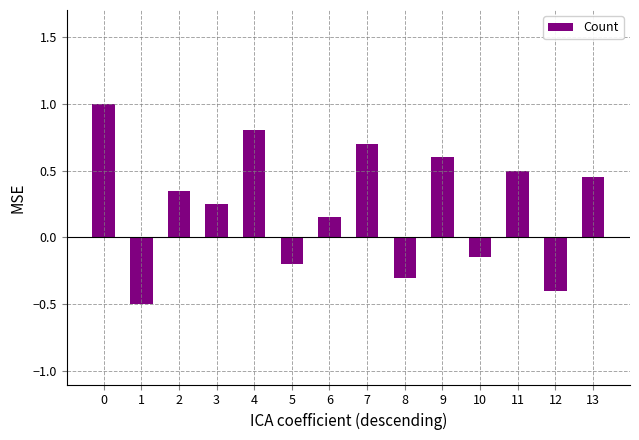

What is the value of the 9th bar from the left?

-0.3